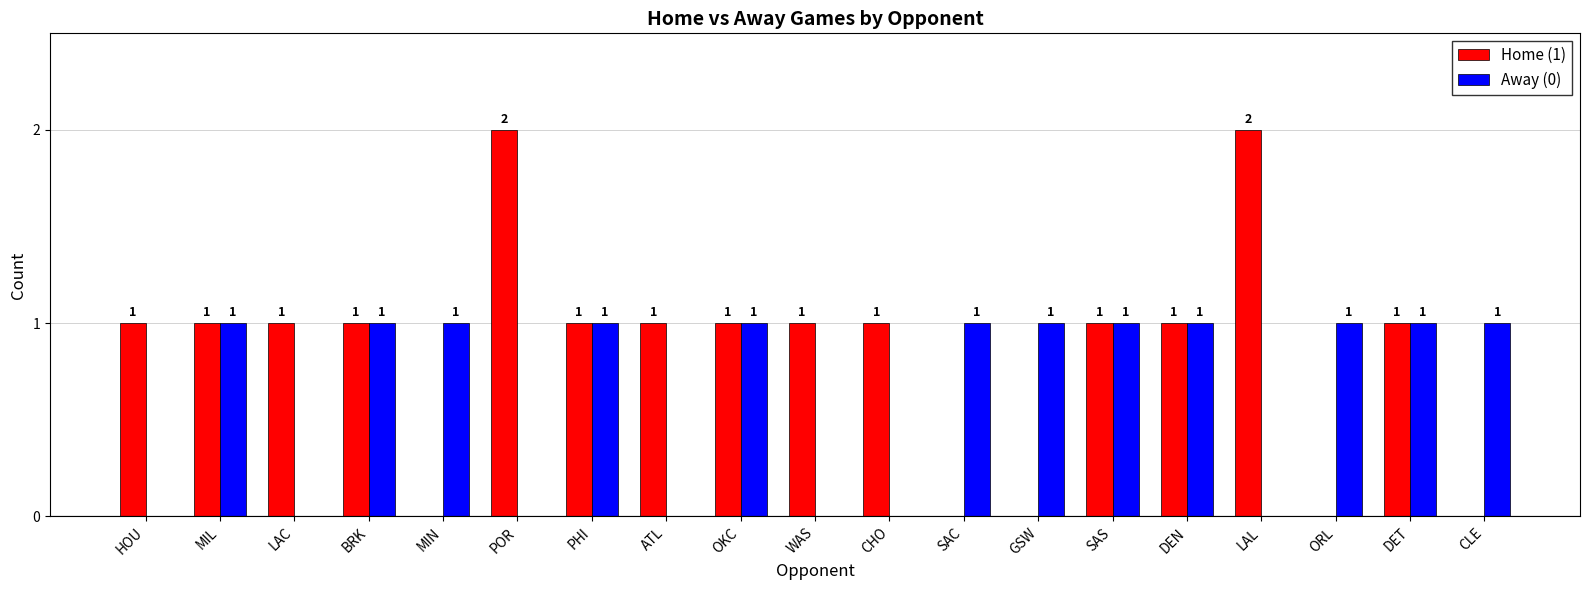

What is the sum of all Away (0) values?

12